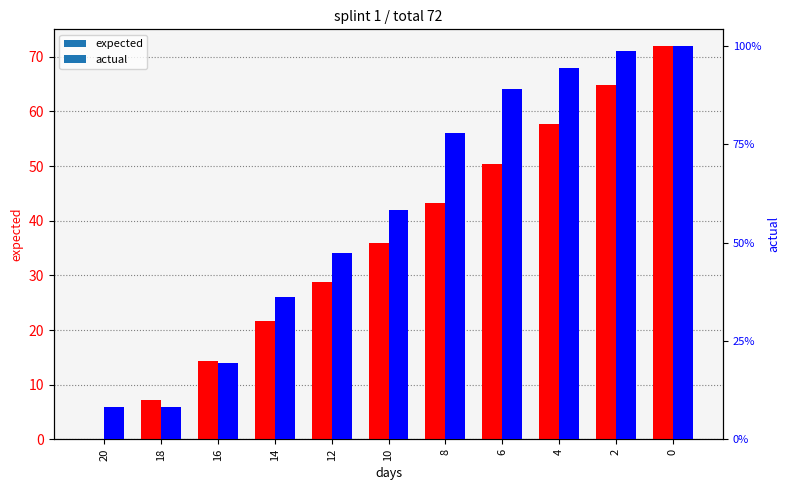

Reading left to right, extract all data points from this chart.

expected: 0.0	7.2	14.4	21.6	28.8	36.0	43.2	50.4	57.6	64.8	72.0
actual: 6.0	6.0	14.0	26.0	34.0	42.0	56.0	64.0	68.0	71.0	72.0